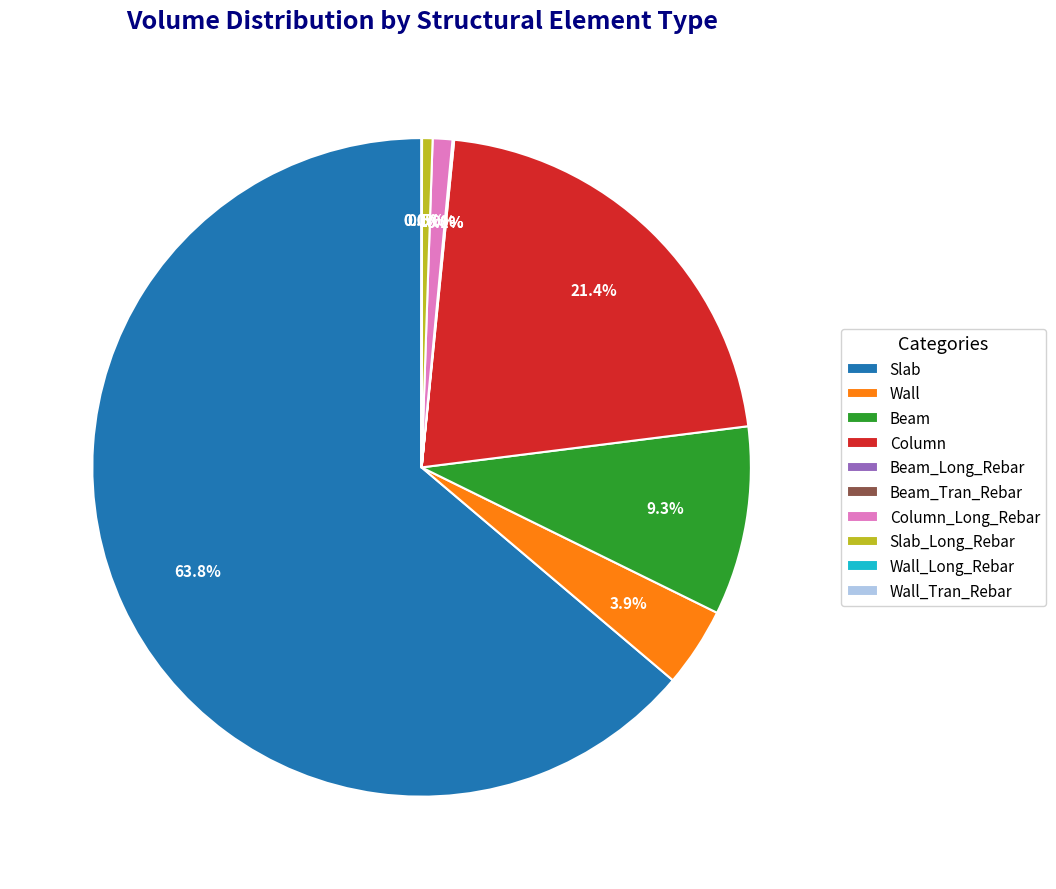

What portion of the pie excludes Column_Long_Rebar?

99.0%